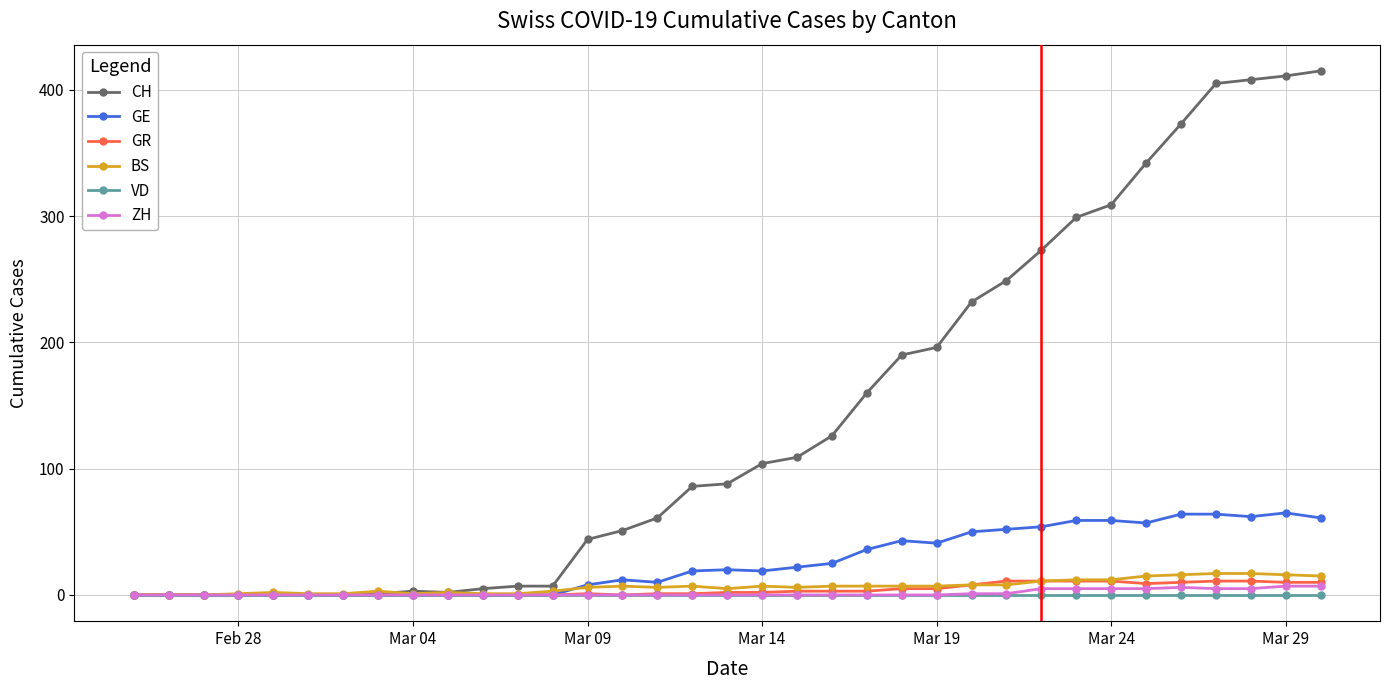

Which series has the largest total across all categories?

CH